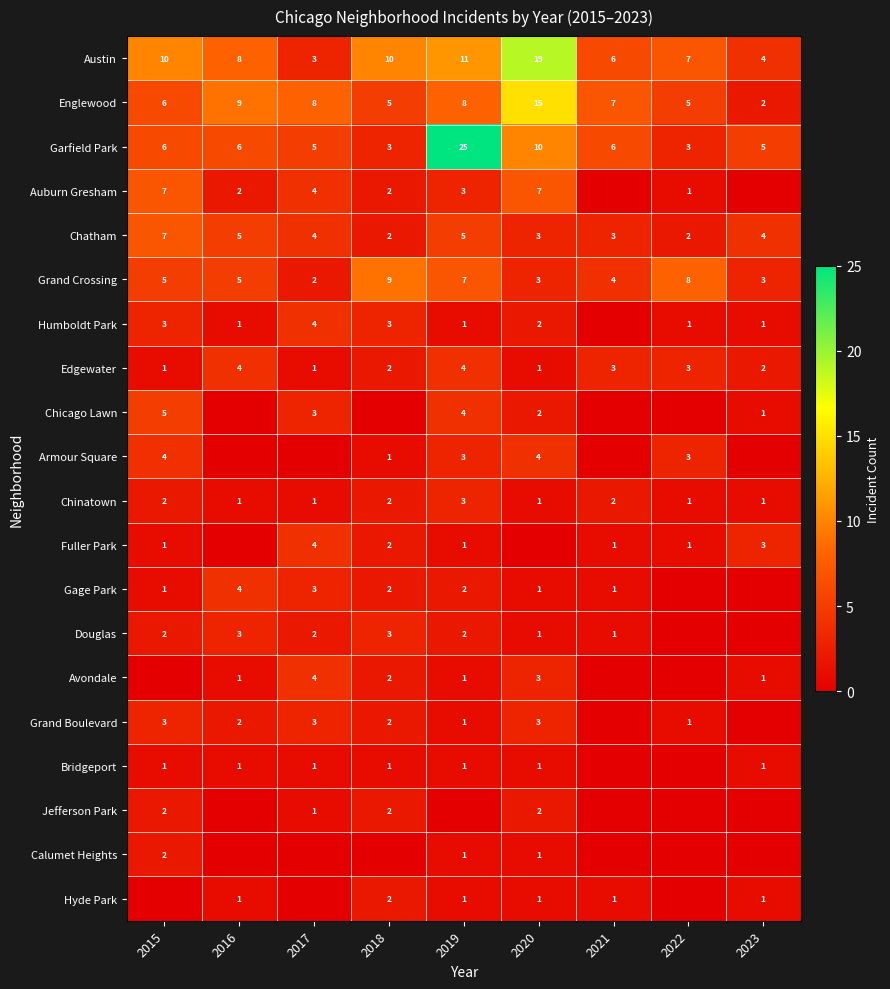

At which label does Austin first exceed 8?

2015